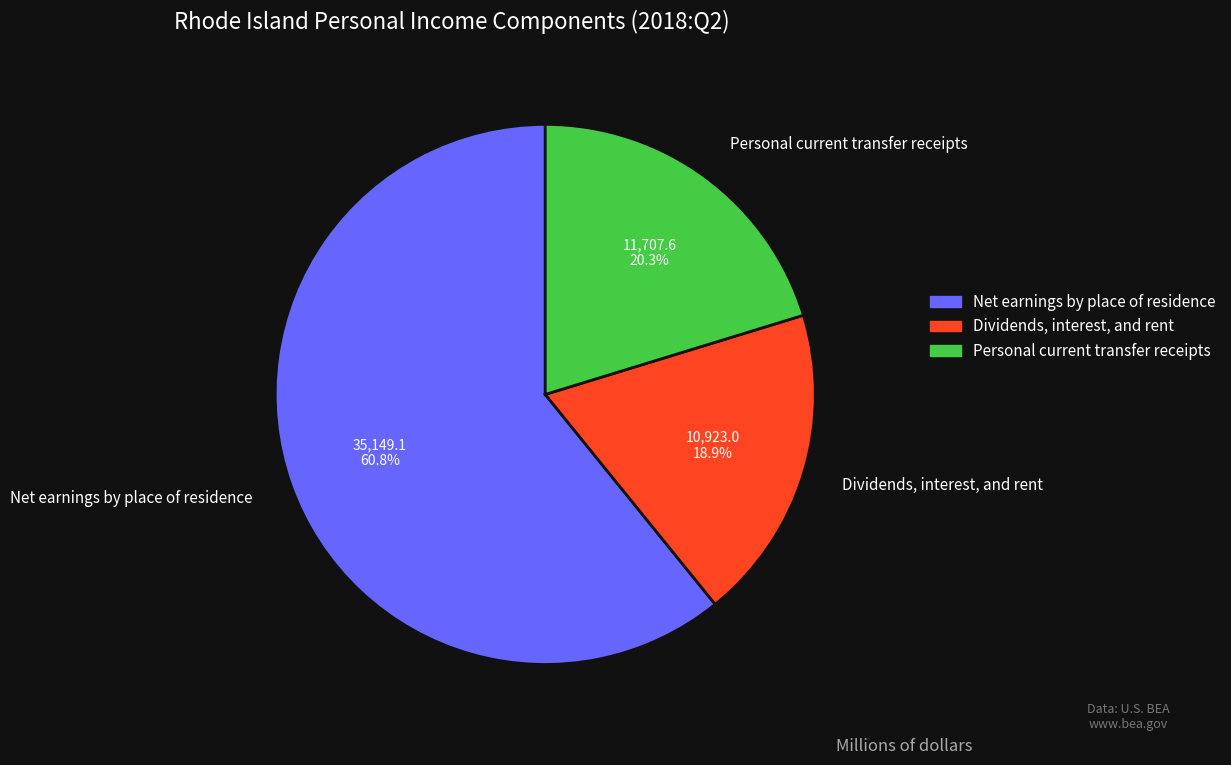

How many segments does this pie chart have?

3